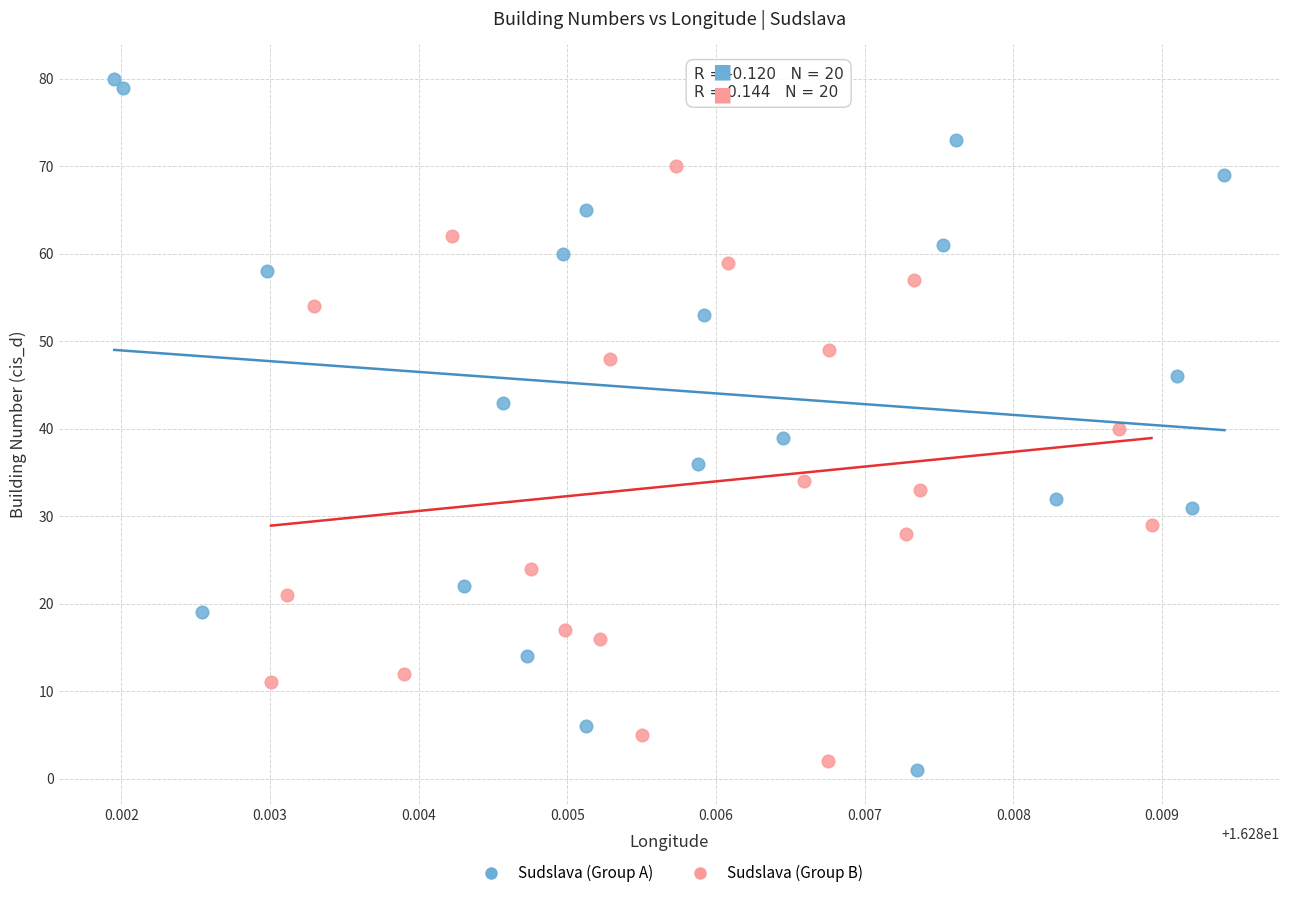

Which series contains the lowest Y value?

Sudslava (Group A)